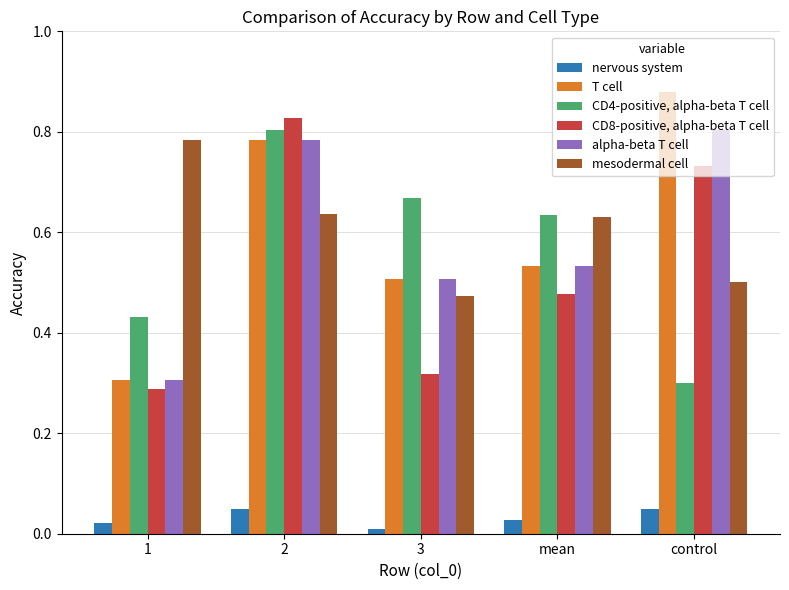

How many nervous system values are between 0 and 1?

5